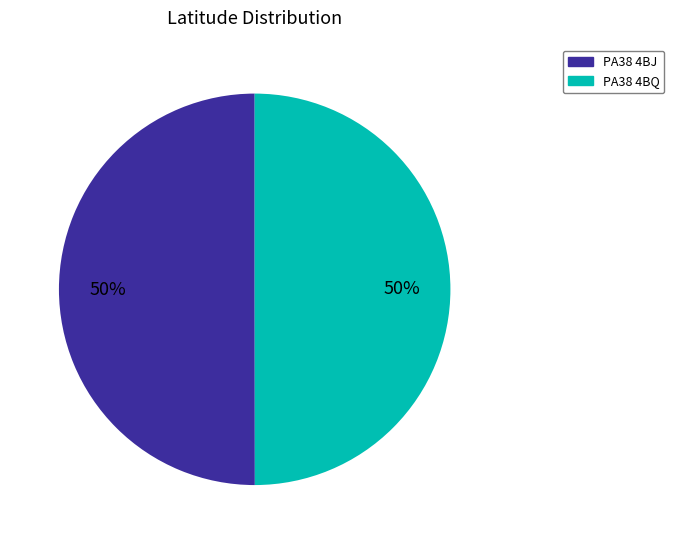

To the nearest percent, what portion does PA38 4BJ represent?

50%